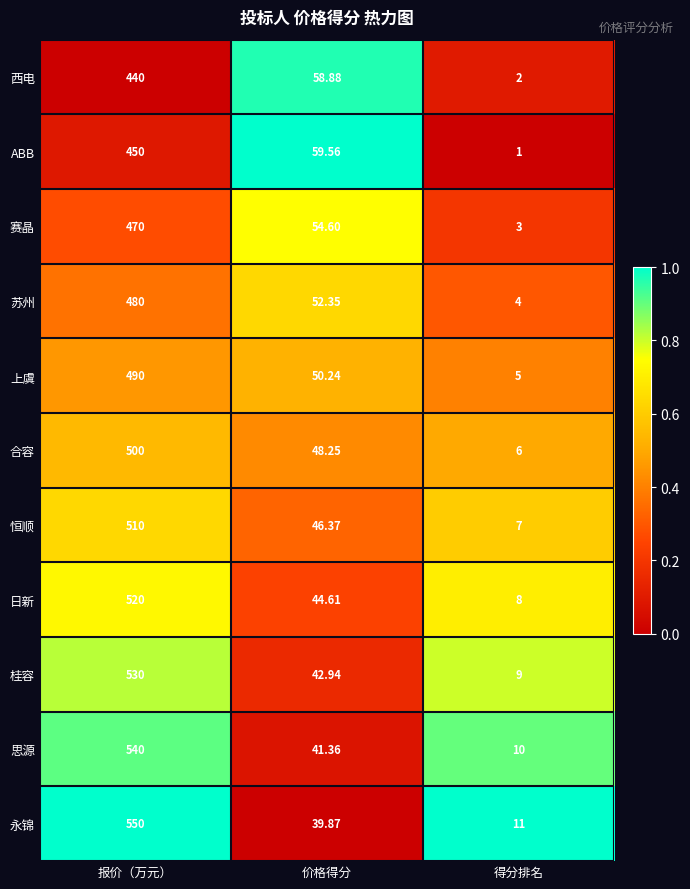

List the series in order of their peak value, lowest first.

西电, ABB, 赛晶, 苏州, 上虞, 合容, 恒顺, 日新, 桂容, 思源, 永锦